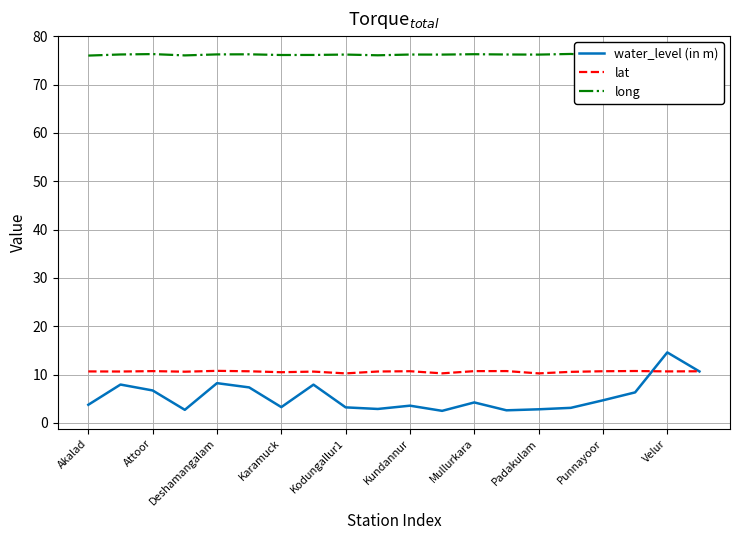

What are all the series names shown in the legend?

water_level (in m), lat, long